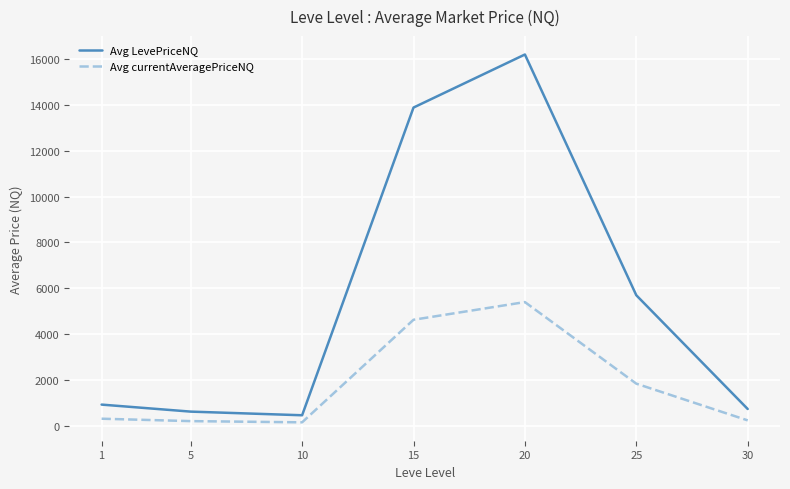

Between 10 and 25, which series saw the biggest shift?

Avg LevePriceNQ